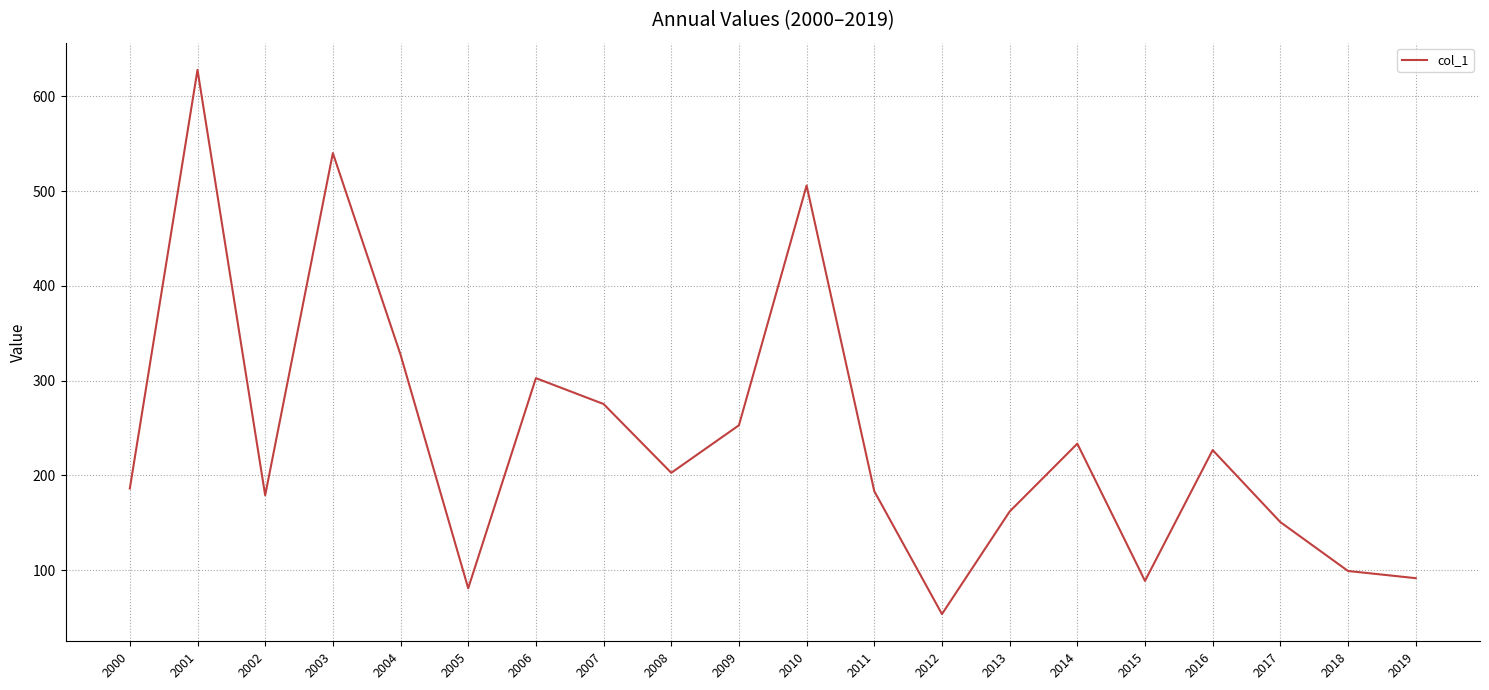

At which category does the data reach its first local valley?

2002